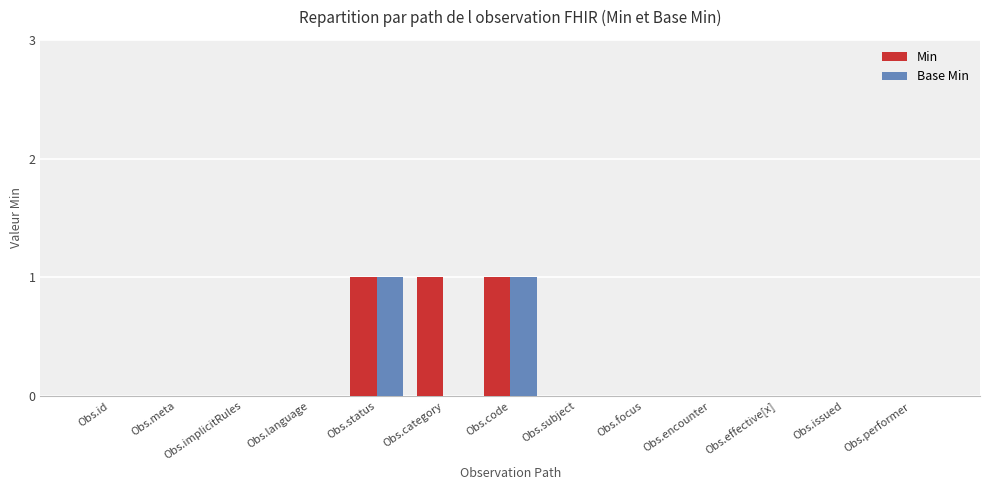

The value of Min at Obs.language is 0. True or false?

True